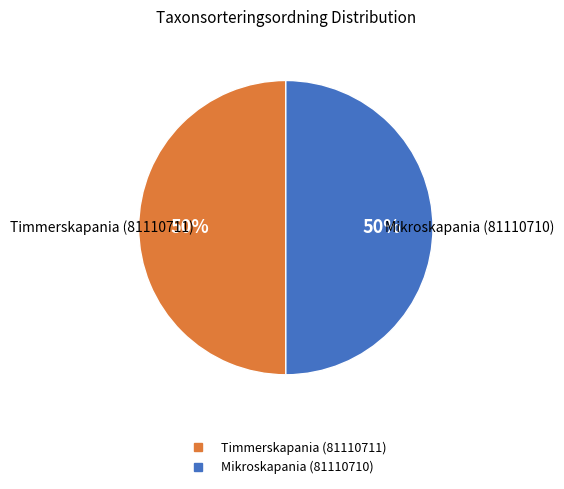

Is it true that Timmerskapania (81110711) is 50% of the pie?

True